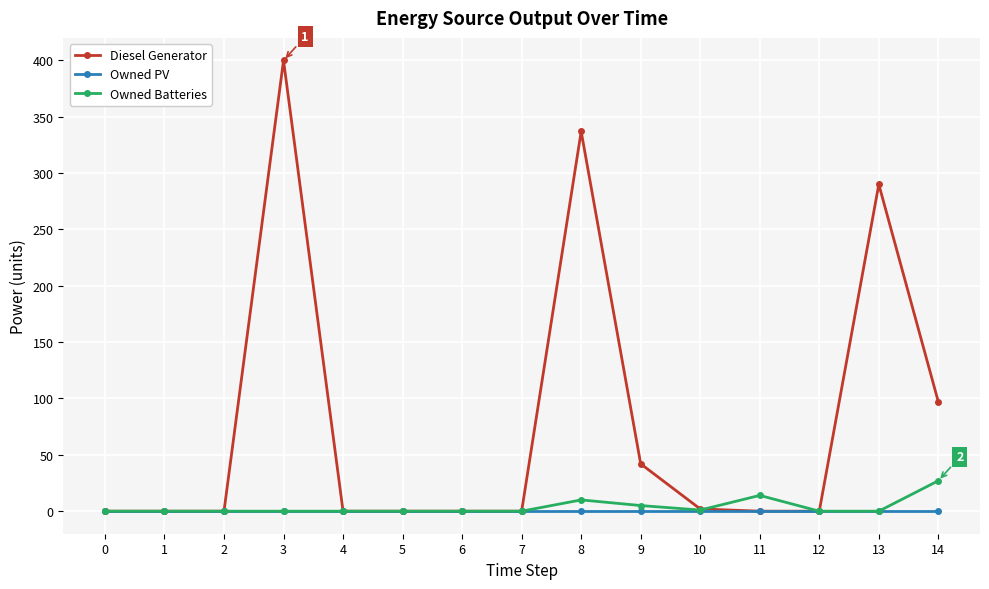

The Owned Batteries series shows 0 at 7. True or false?

True